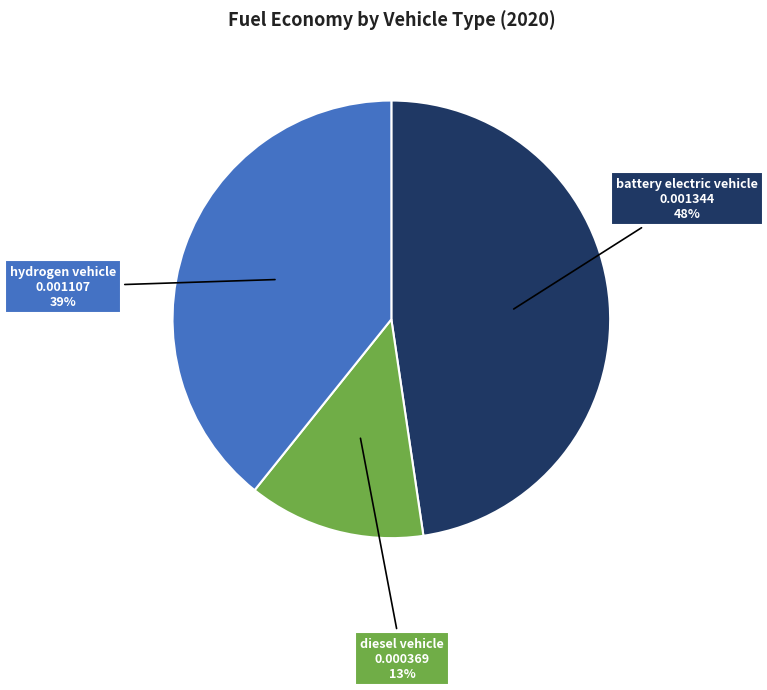

To the nearest percent, what is the average slice percentage?

33%